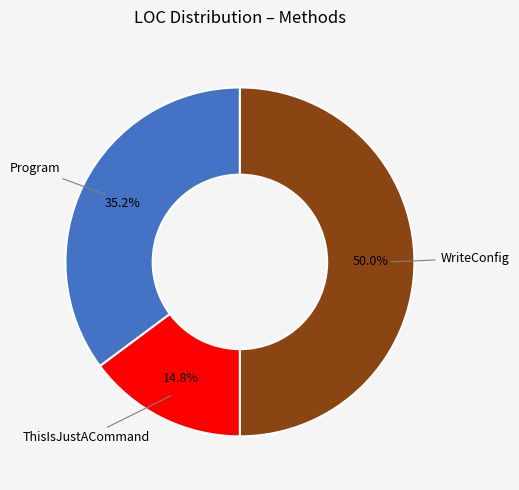

Between WriteConfig and ThisIsJustACommand, which is larger?

WriteConfig